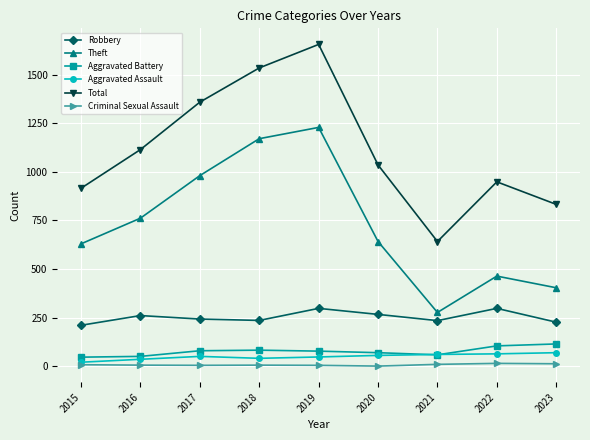

What is the spread (max minus min) of values at 2018?

1529